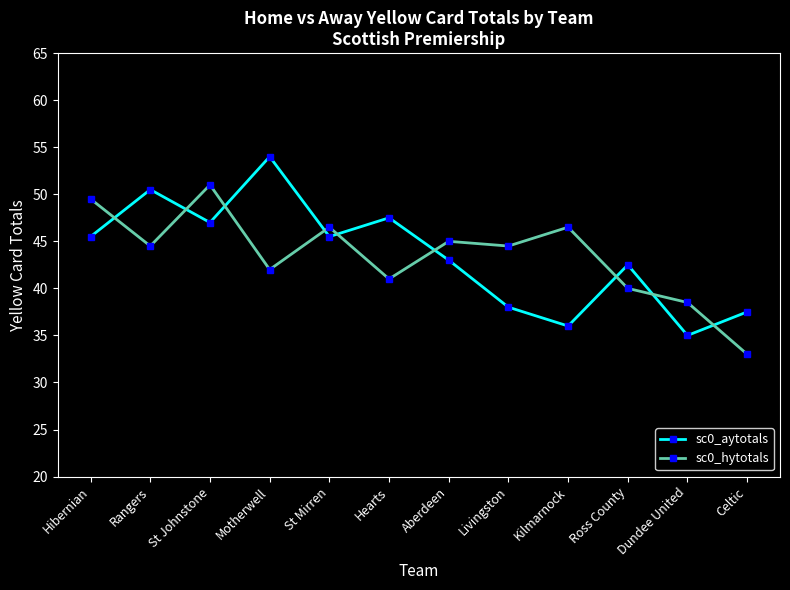

Between which two adjacent categories do sc0_hytotals and sc0_aytotals first intersect?

Hibernian and Rangers